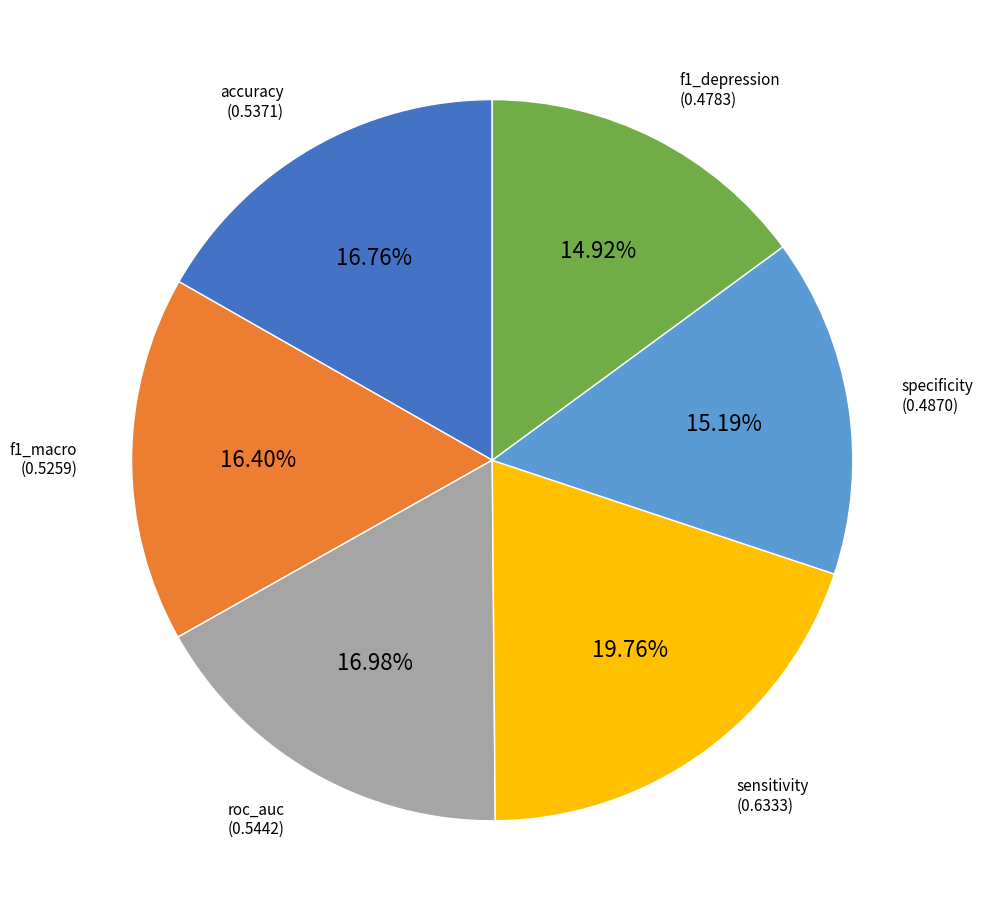

Does f1_depression account for over 50% of the chart?

No